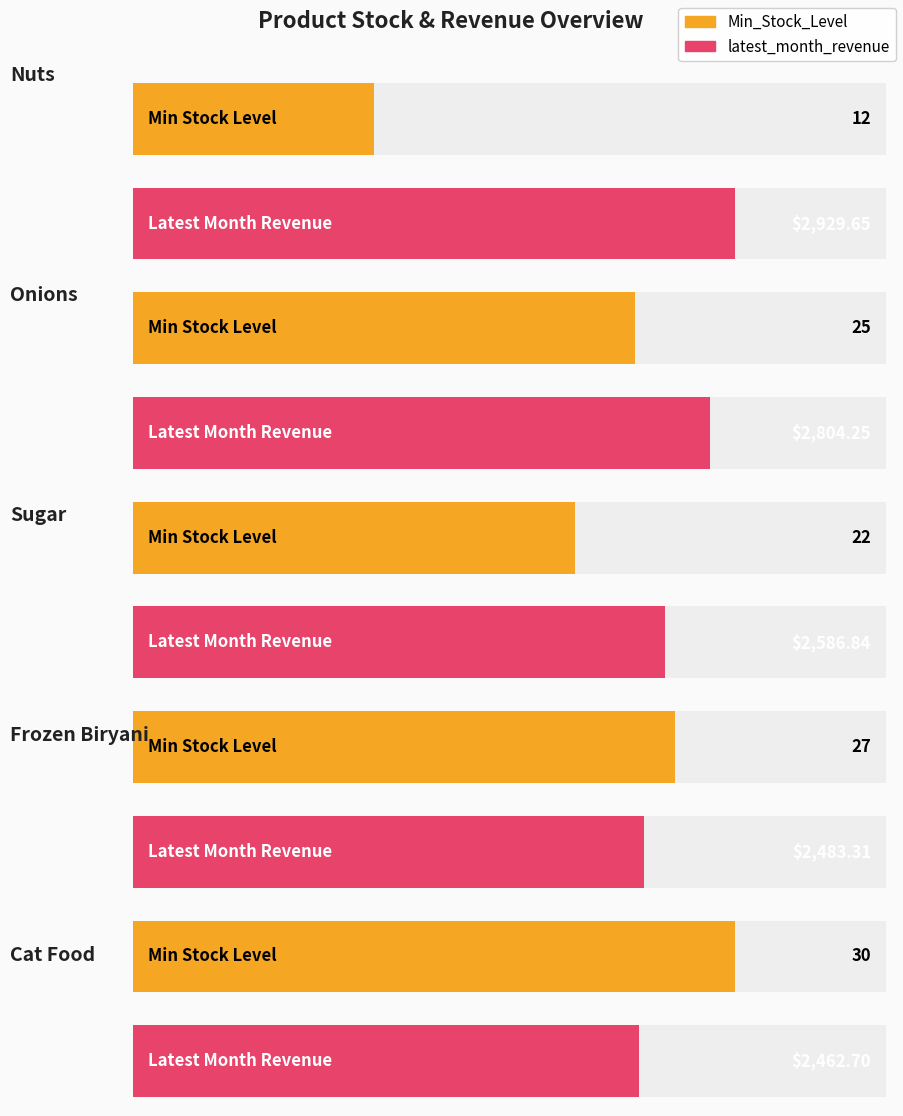

What is the average value of the Min_Stock_Level series?

23.2